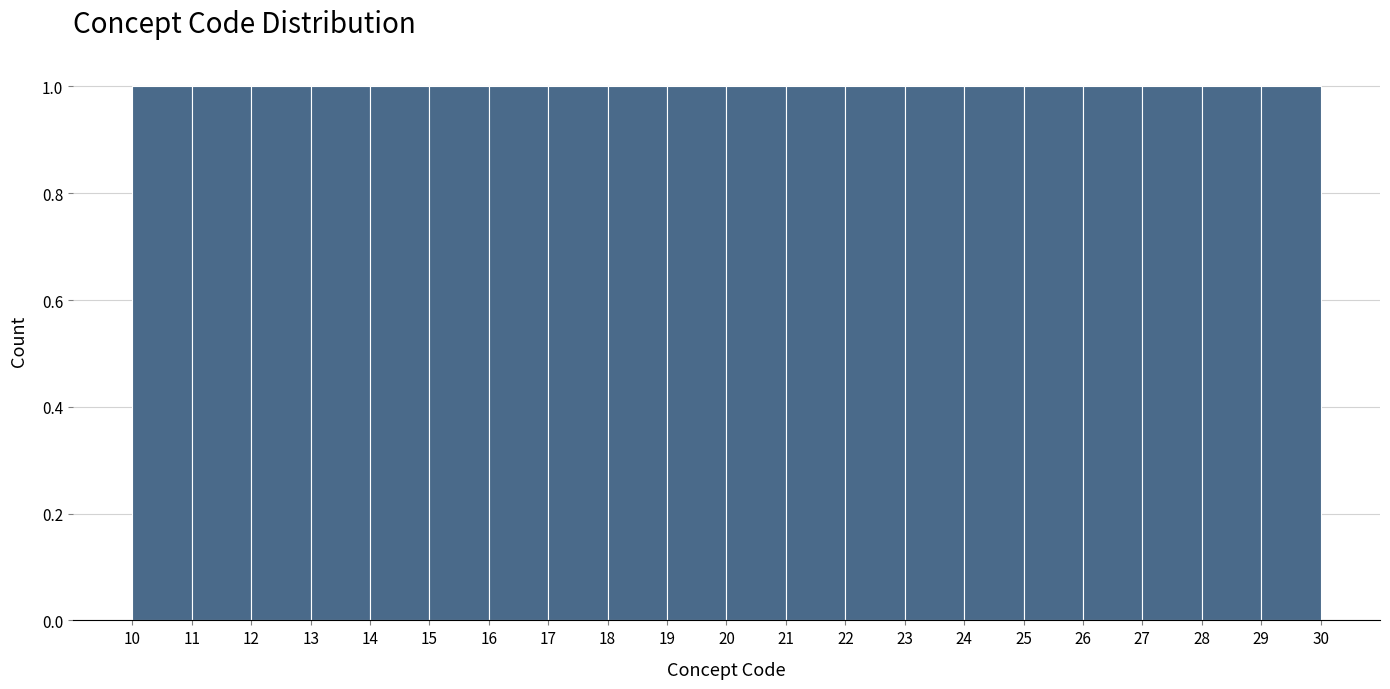

Reading left to right, transcribe this chart: for each bar, give the range it covers on the x-axis and its height. The values are not printed on the chart, so give them approximately, as read against the axis.

10 to 11: 1
11 to 12: 1
12 to 13: 1
13 to 14: 1
14 to 15: 1
15 to 16: 1
16 to 17: 1
17 to 18: 1
18 to 19: 1
19 to 20: 1
20 to 21: 1
21 to 22: 1
22 to 23: 1
23 to 24: 1
24 to 25: 1
25 to 26: 1
26 to 27: 1
27 to 28: 1
28 to 29: 1
29 to 30: 1